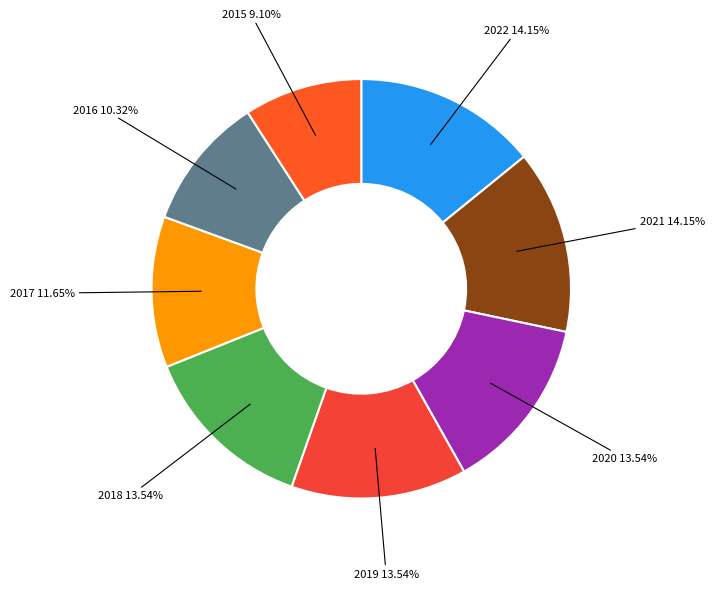

How many slices are in this pie chart?

8